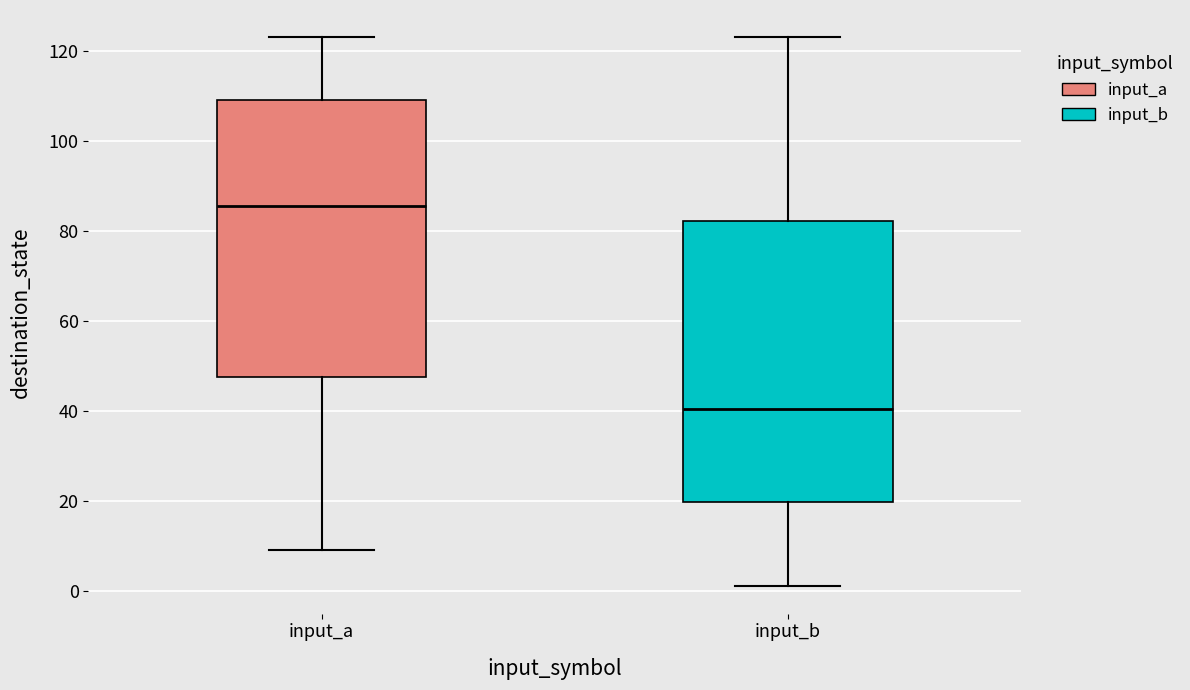

Which box has the lowest median line?

input_b